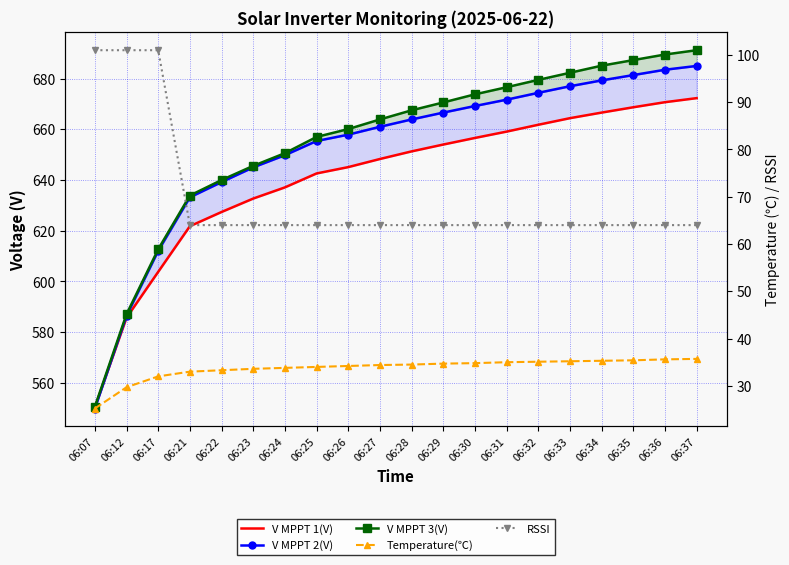

Does the chart have visible grid lines?

Yes